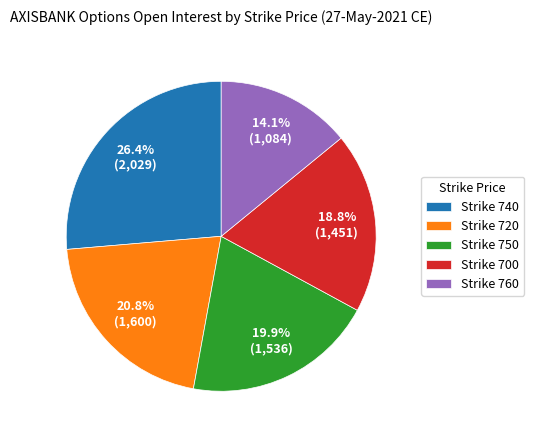

To the nearest percent, what is the difference between the largest and smallest slice percentages?

12%